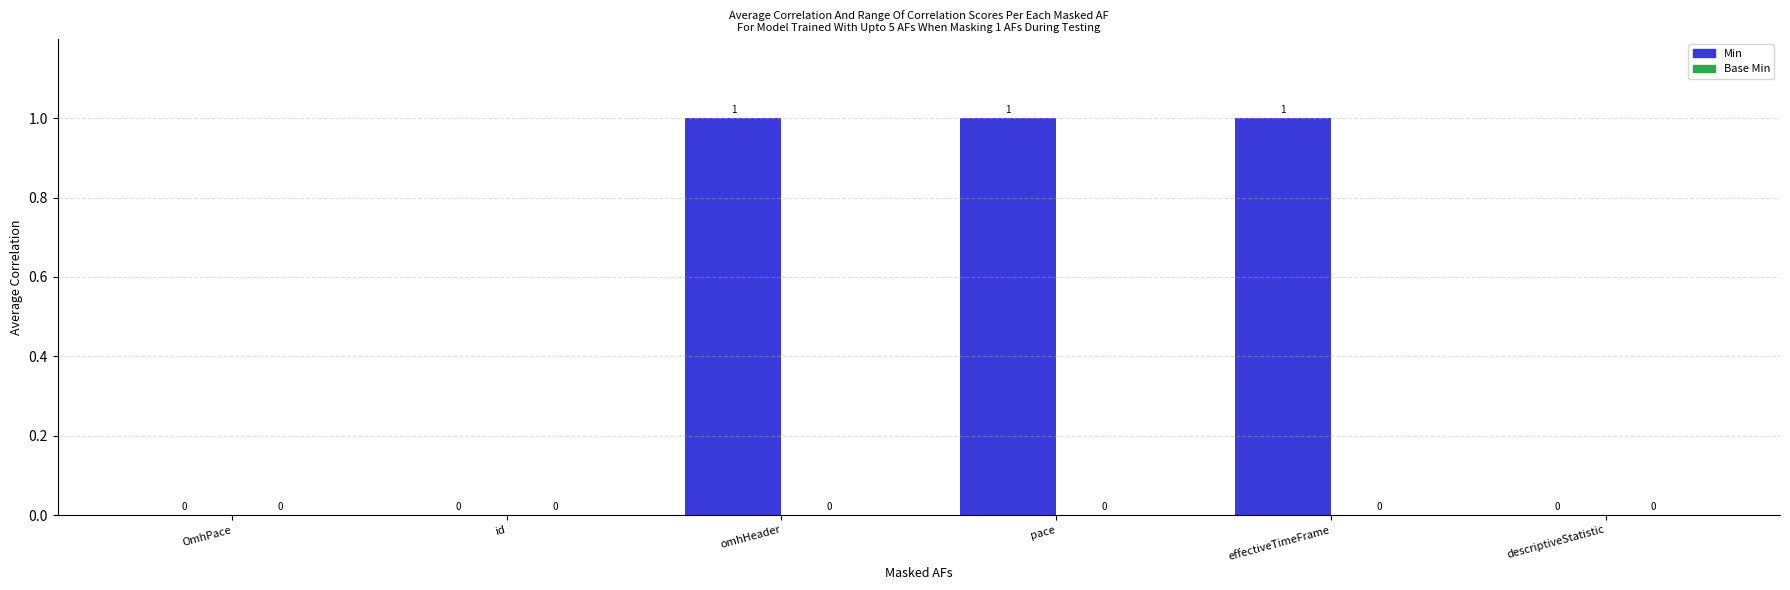

What is the sum of all values?

3